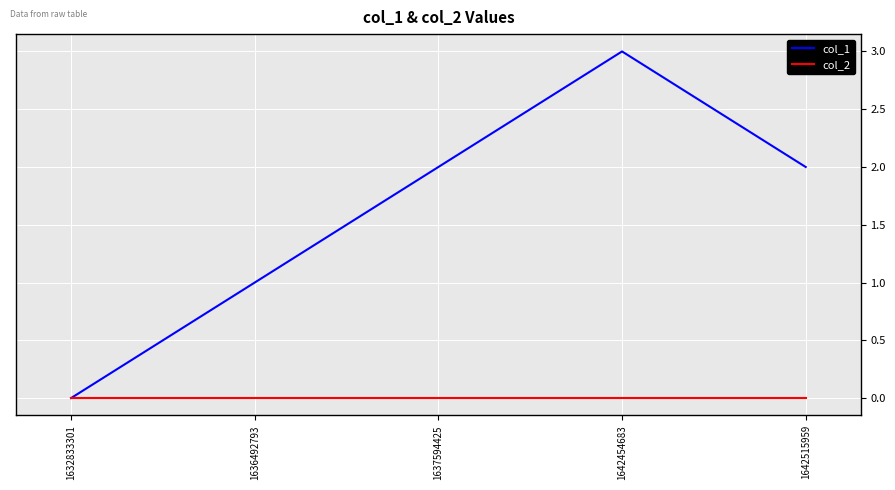

What is the greatest value displayed?

3